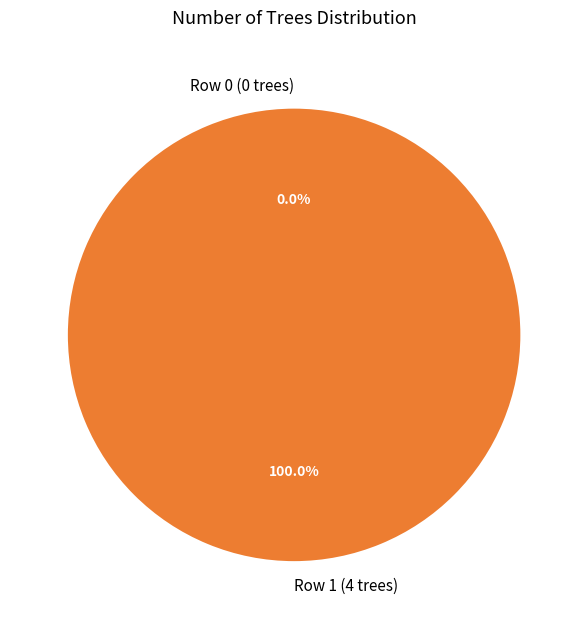

Which has a higher value, Row 1 (4 trees) or Row 0 (0 trees)?

Row 1 (4 trees)